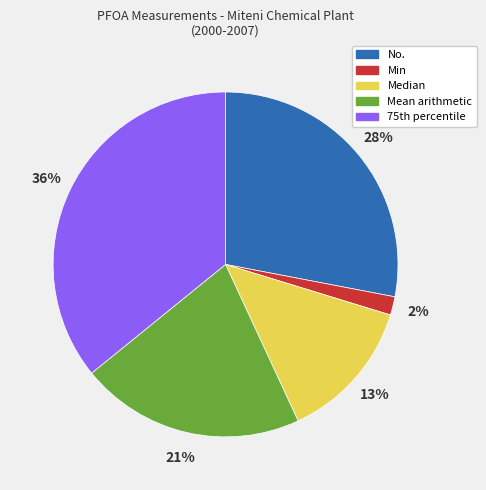

To the nearest percent, what is the difference between the largest and smallest slice percentages?

34%